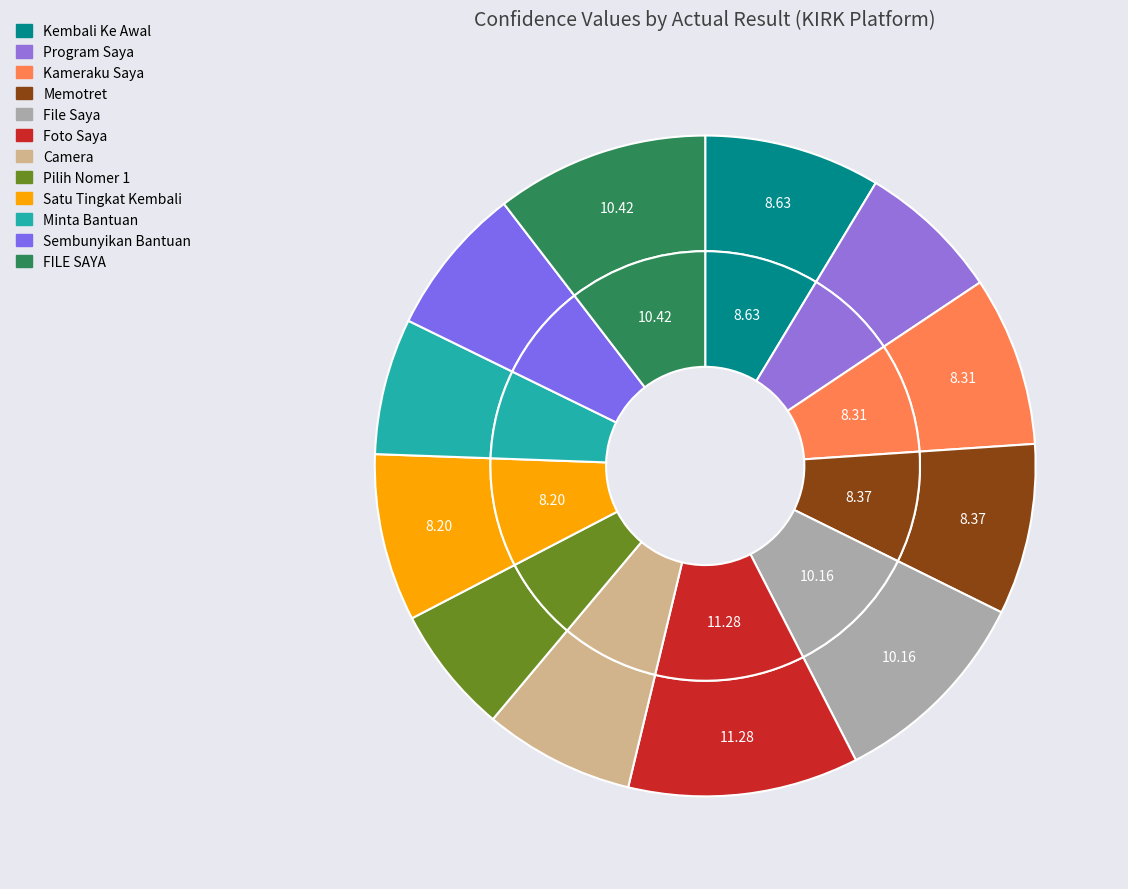

What percentage is NOT represented by Kembali Ke Awal?

91.4%